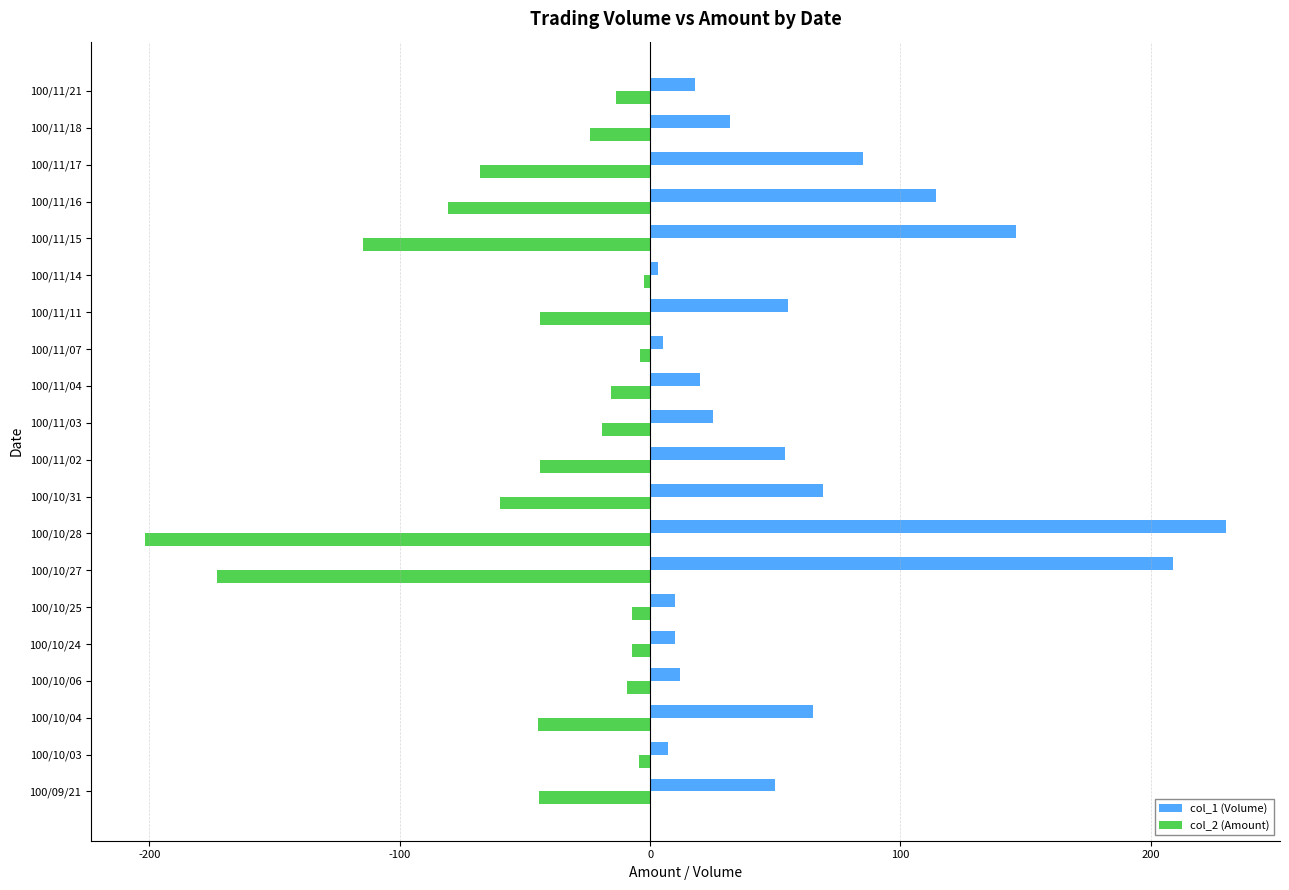

What is the spread (max minus min) of values at 100/10/31?

128.8